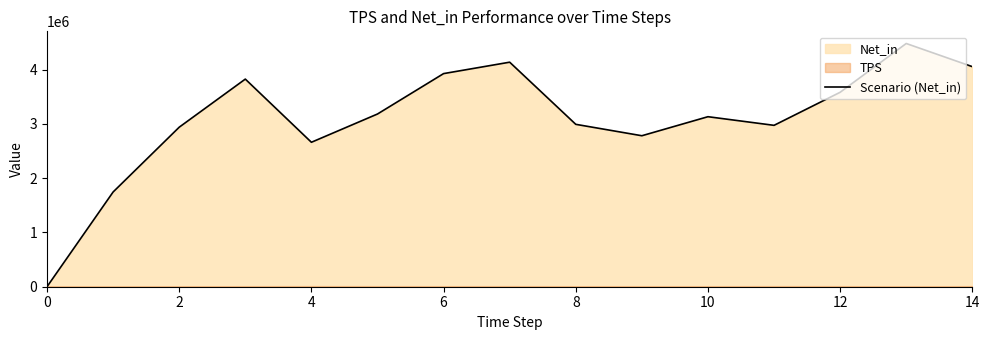

The value of Scenario (Net_in) at 14 is 4056937. True or false?

True